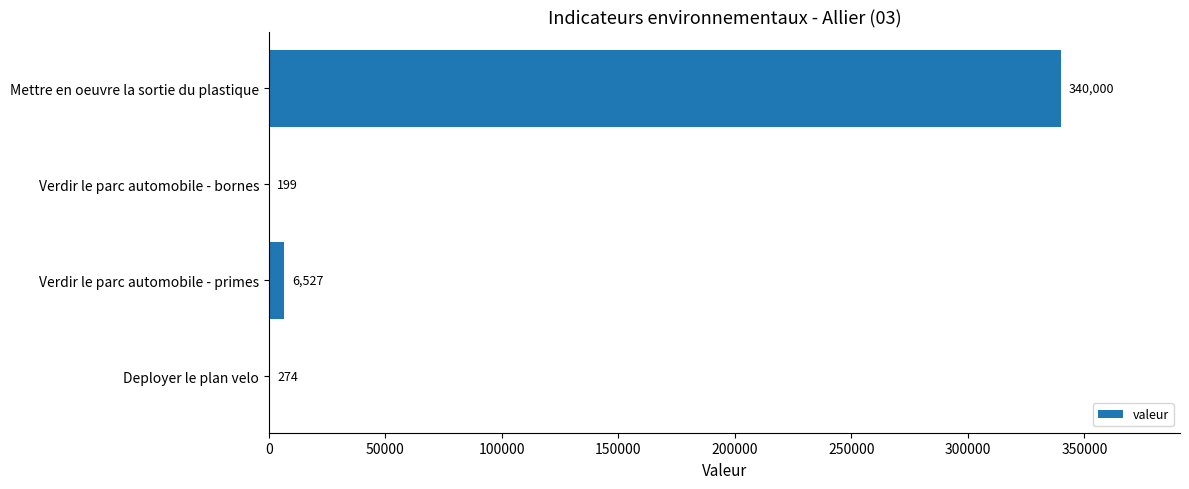

What is the sum of all values?

347000